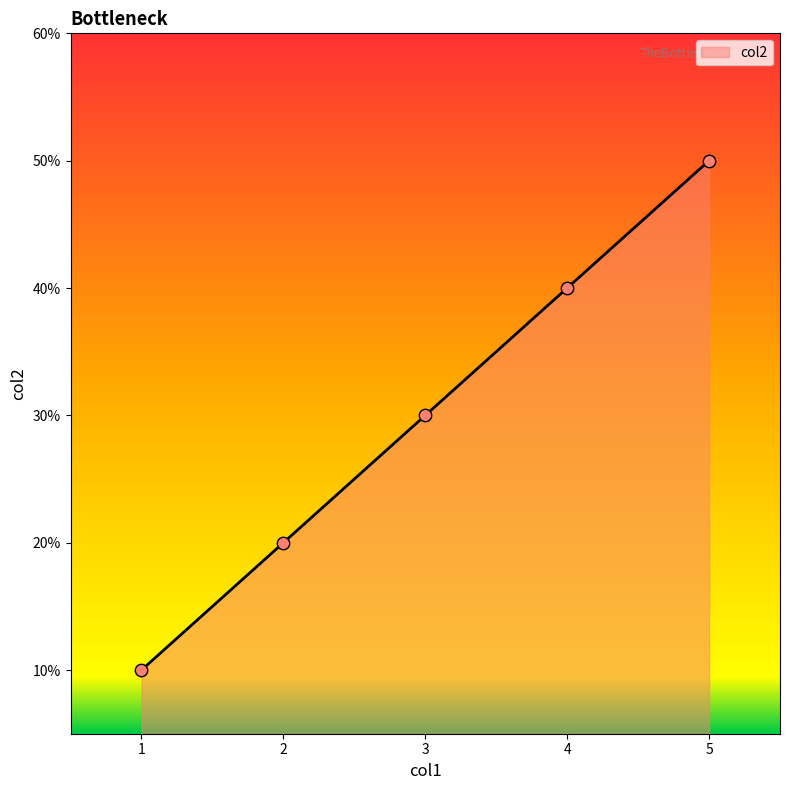

Approximately how many times larger is the value at 3 compared to 1?

3.0